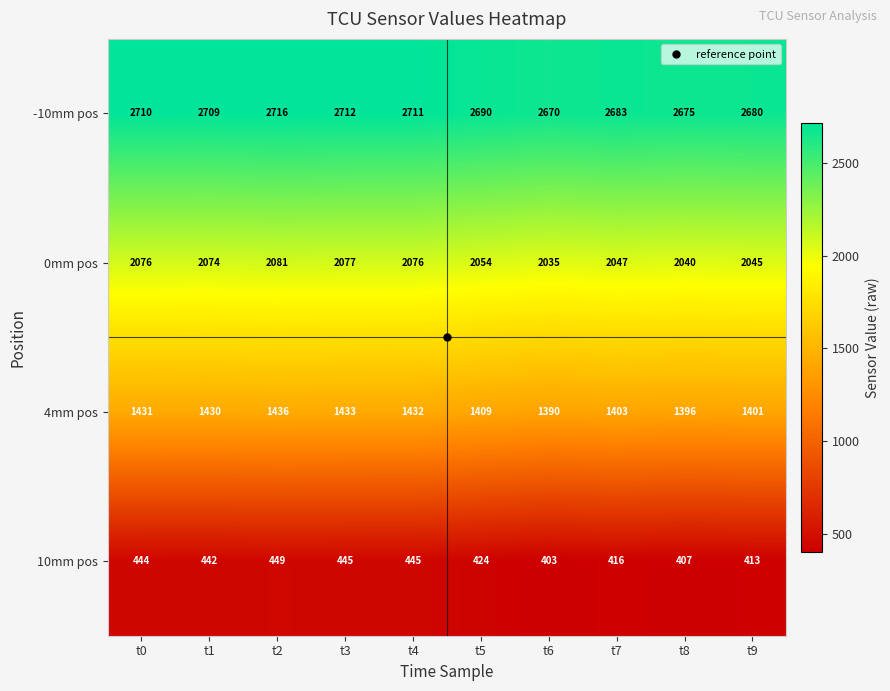

What is the greatest value displayed?

2716